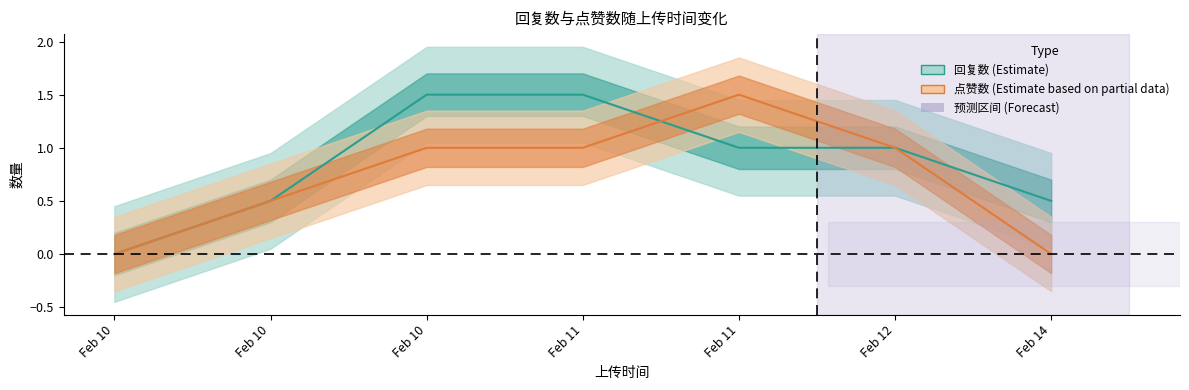

What is the sum of the 点赞数 values at 1676023330 and 1676333696?

1